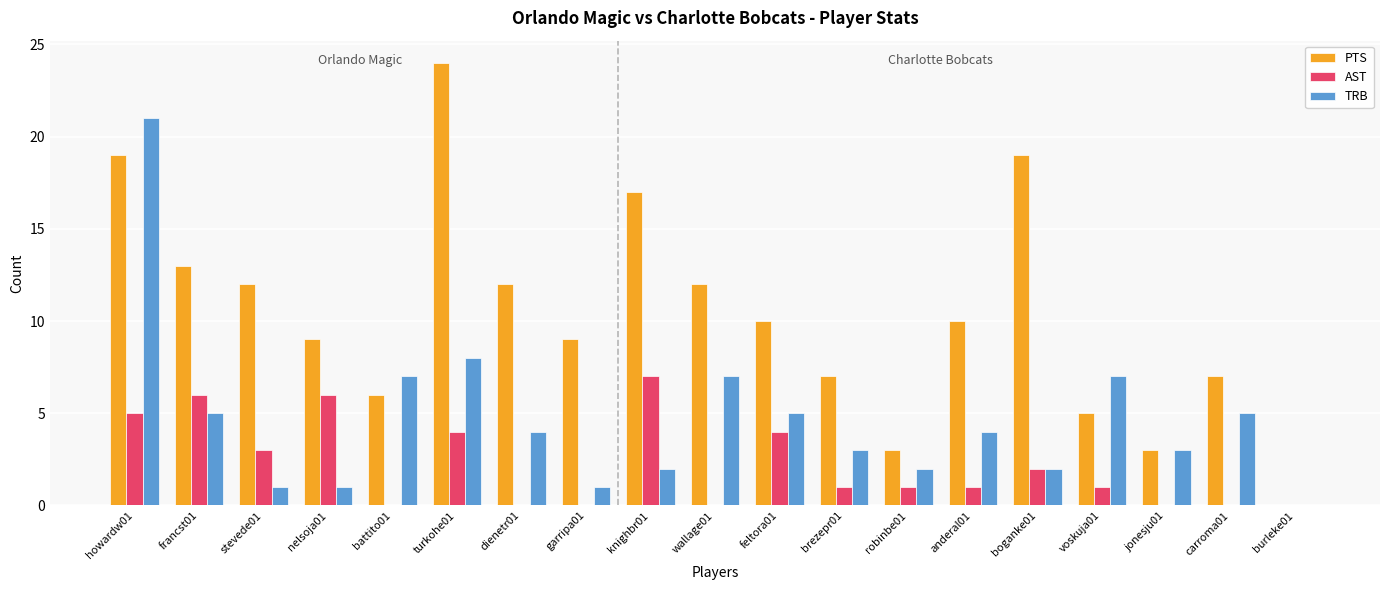

How many groups of bars are there?

19